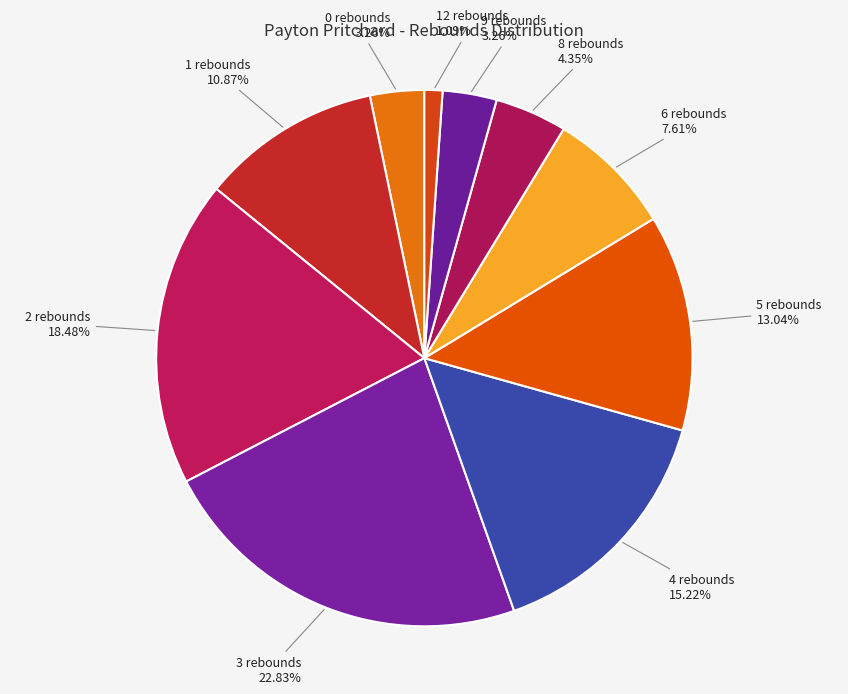

To the nearest percent, what is the average slice percentage?

10%